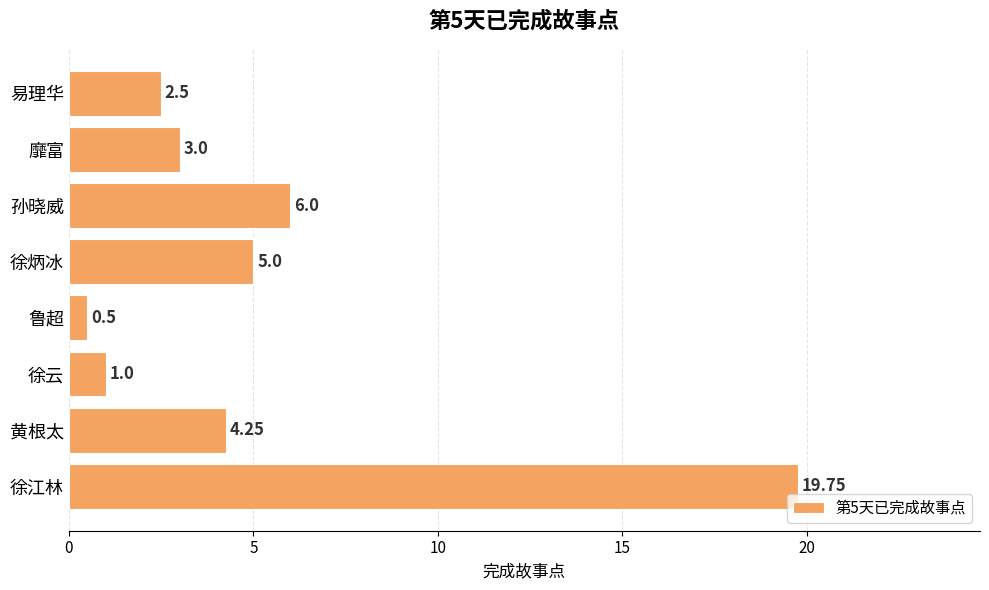

What is the greatest value displayed?

19.8